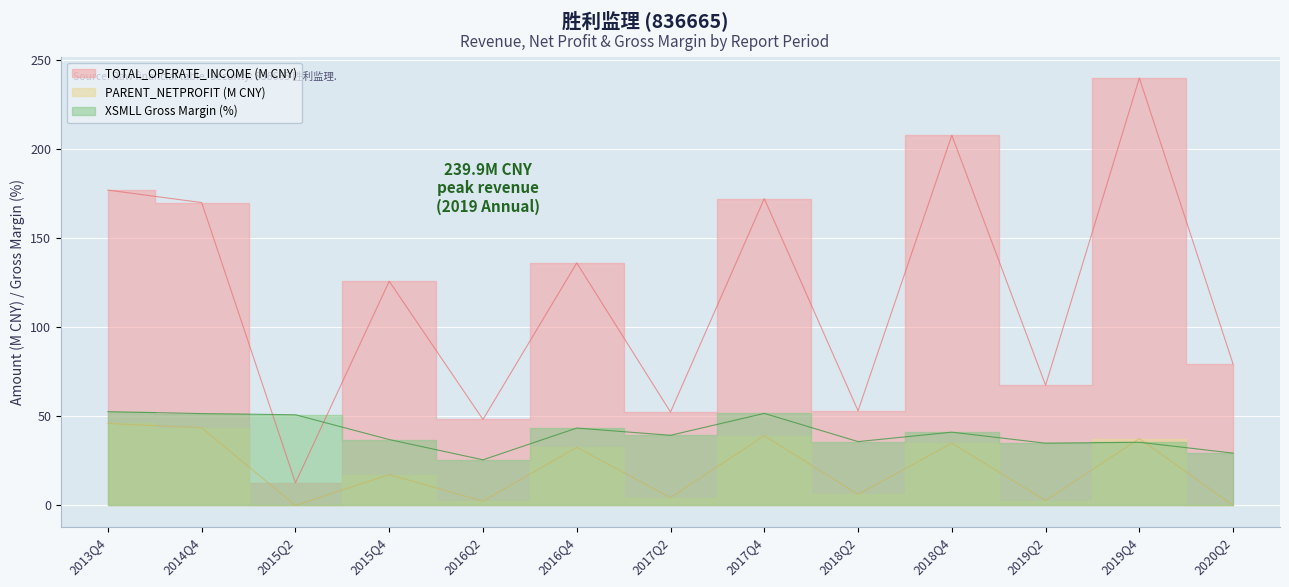

Between 2017Q4 and 2019Q4, which series saw the biggest shift?

TOTAL_OPERATE_INCOME